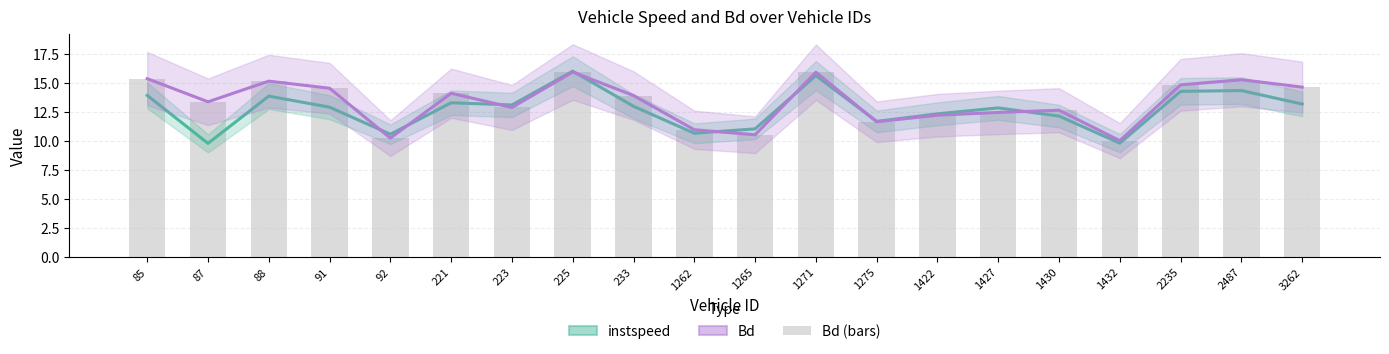

What is the spread (max minus min) of values at 221?

0.8